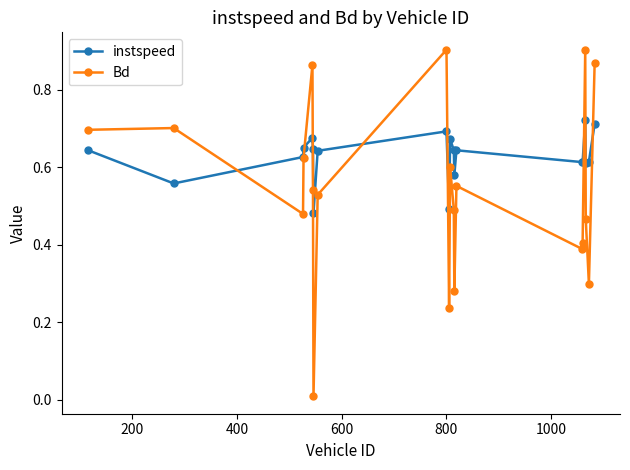

Which series has the largest total across all categories?

instspeed